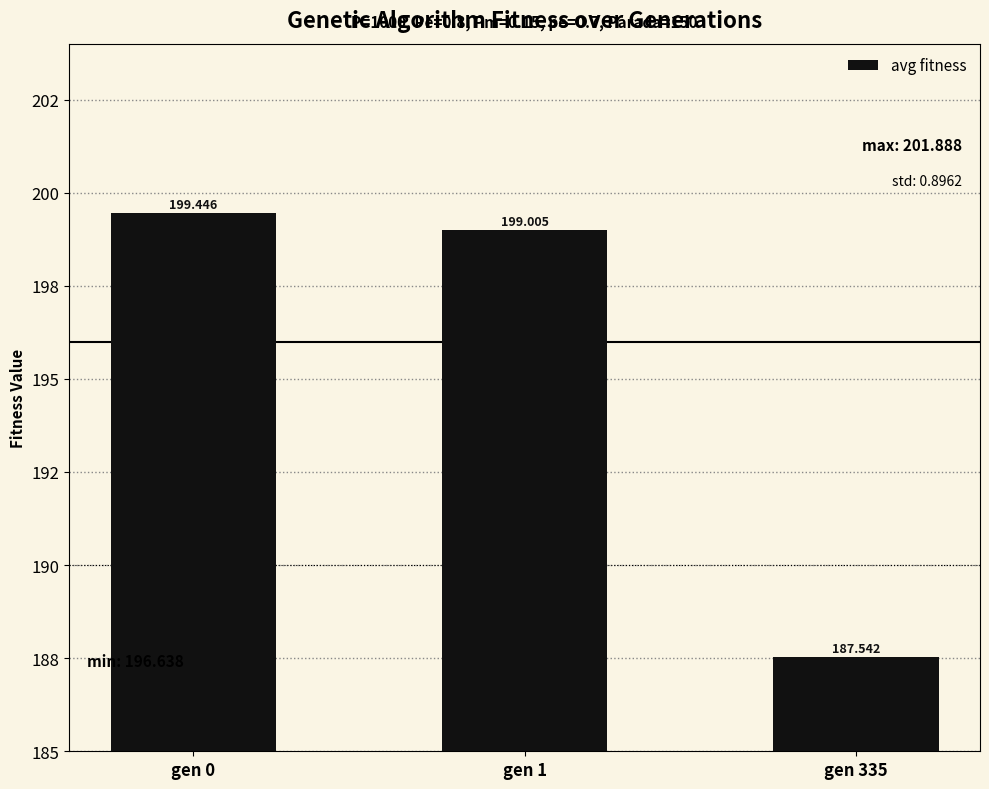

Does the chart contain stacked bars?

No